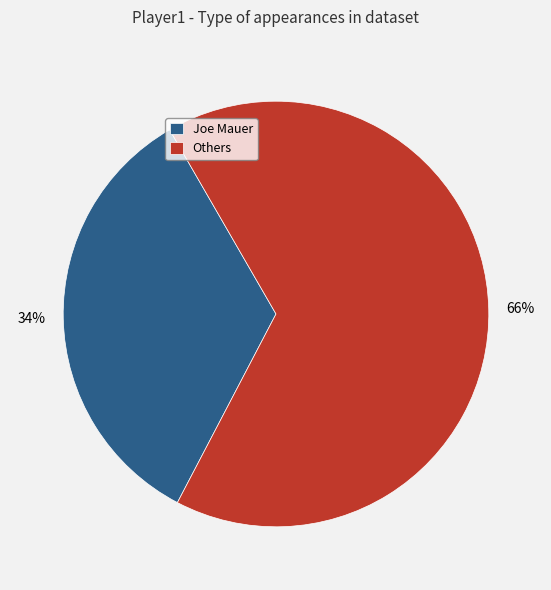

To the nearest percent, what percentage of the pie is Others?

66%